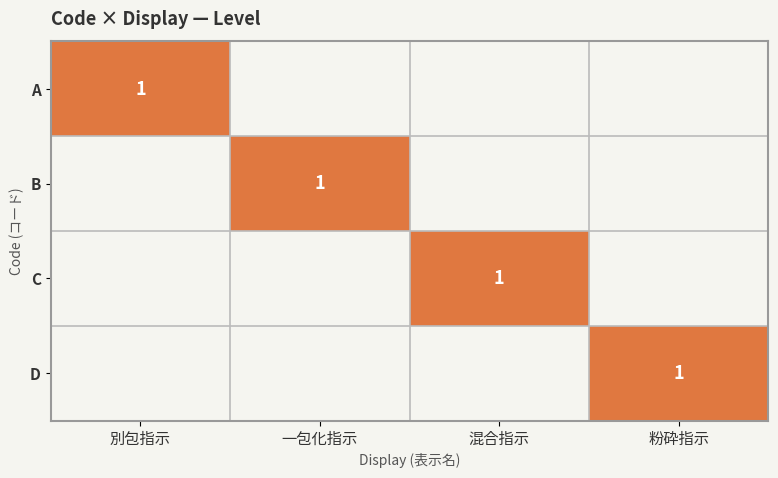

List the series in order of their peak value, highest first.

A, B, C, D